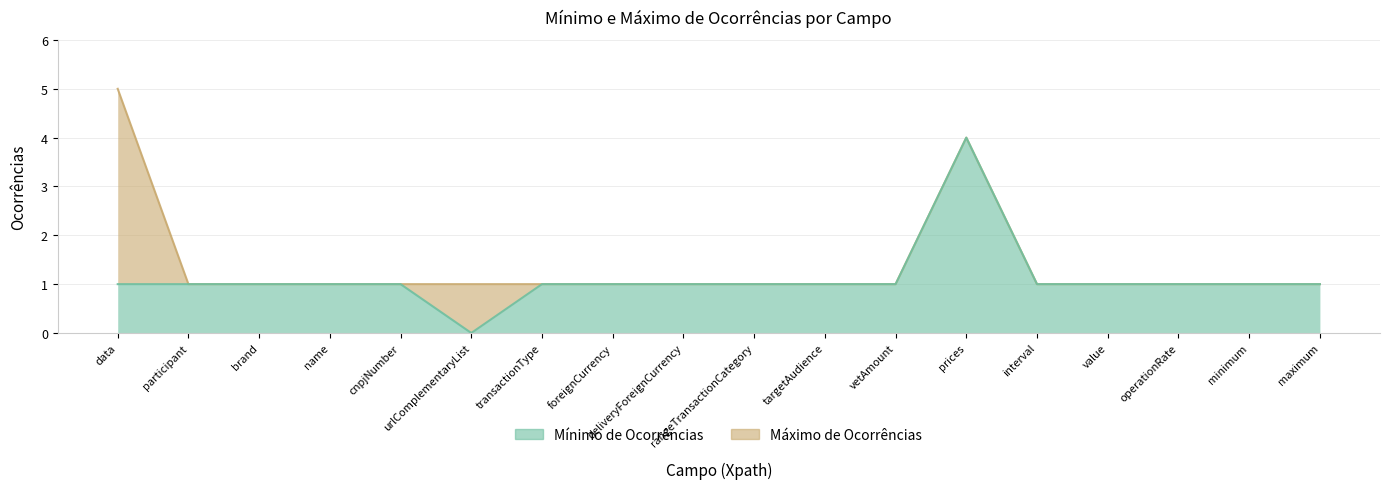

How many values are between 1 and 2?

16